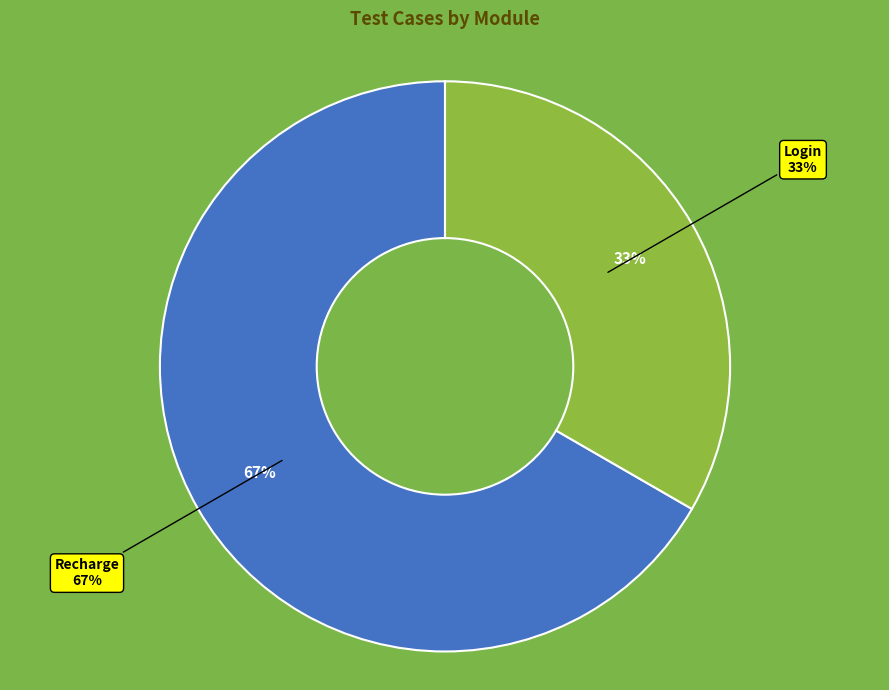

Which category has the biggest portion of the pie?

Recharge